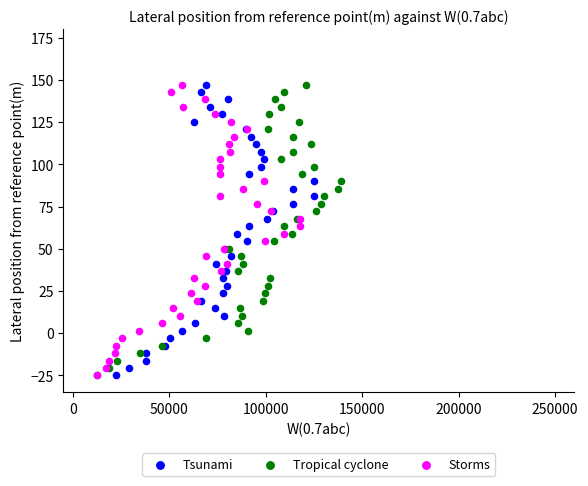

What are all the series names shown in the legend?

Tsunami, Tropical cyclone, Storms